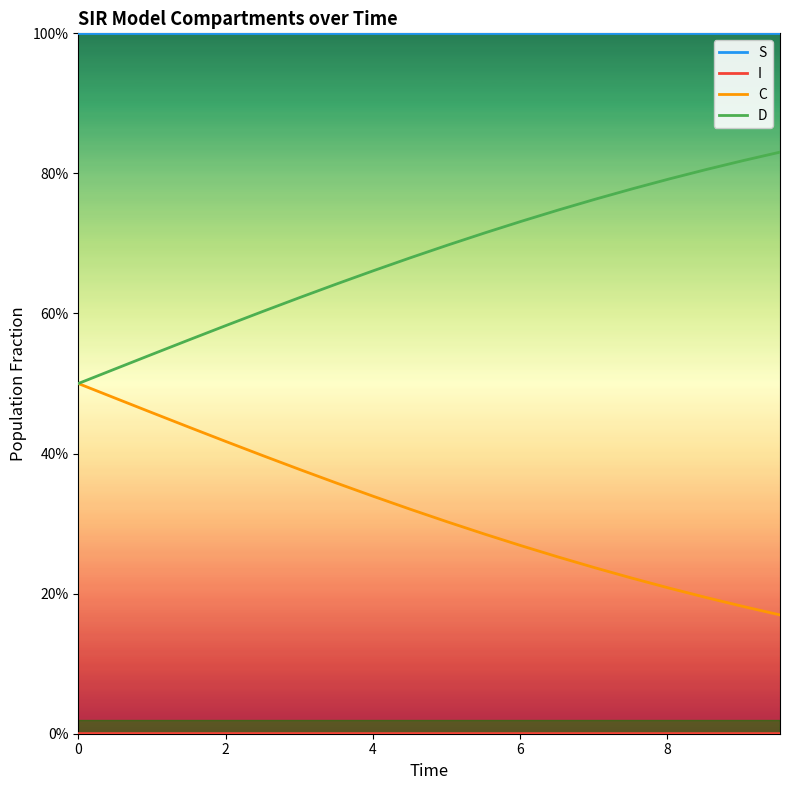

List the series in order of their peak value, highest first.

S, D, C, I